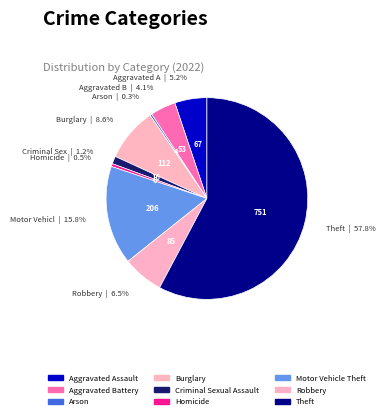

What is the largest slice in the pie chart?

Theft